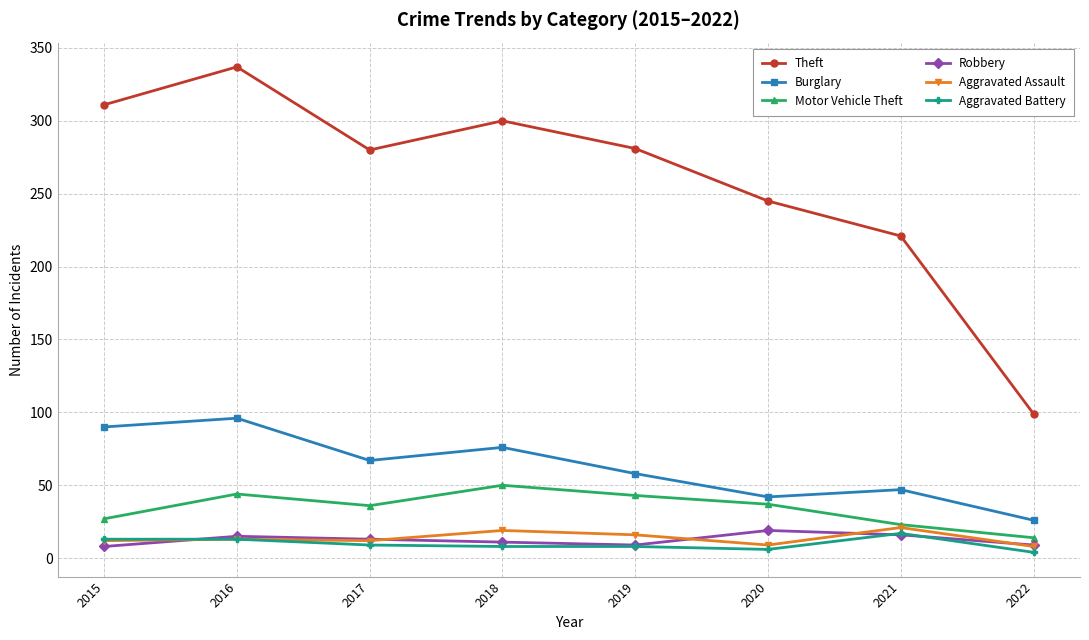

True or false: Motor Vehicle Theft has a value of 14 at 2022.

True